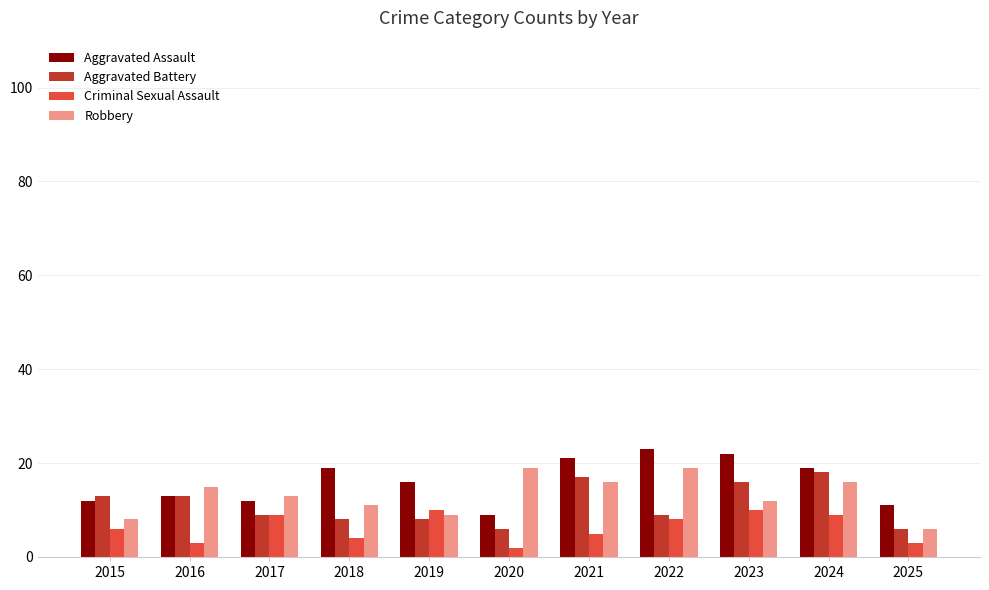

What is the difference between the highest and lowest values at 2025?

8